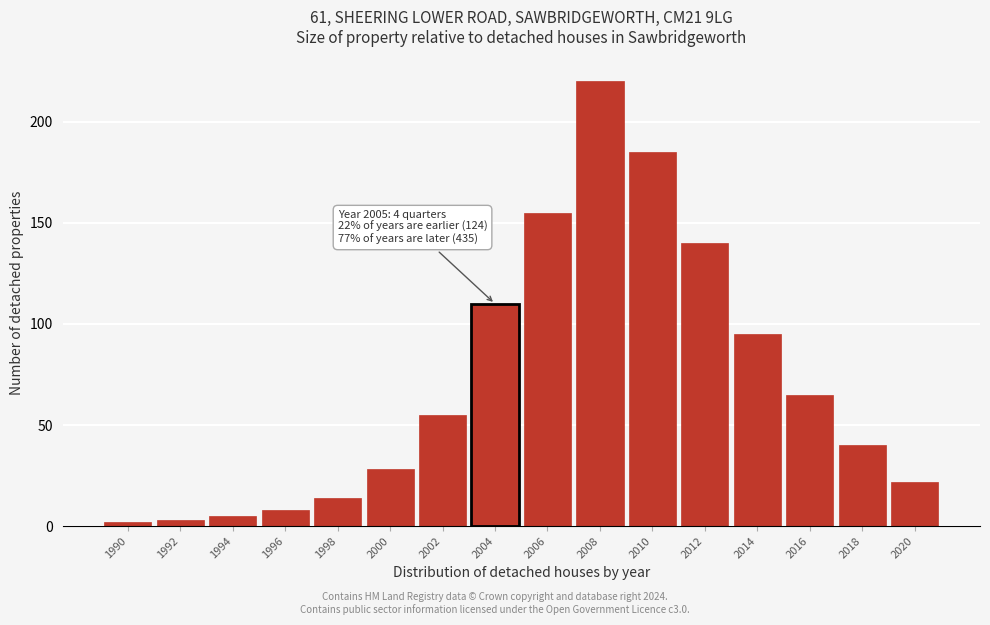

Reading left to right, list all the values displayed in this chart.

2	3	5	8	14	28	55	110	155	220	185	140	95	65	40	22